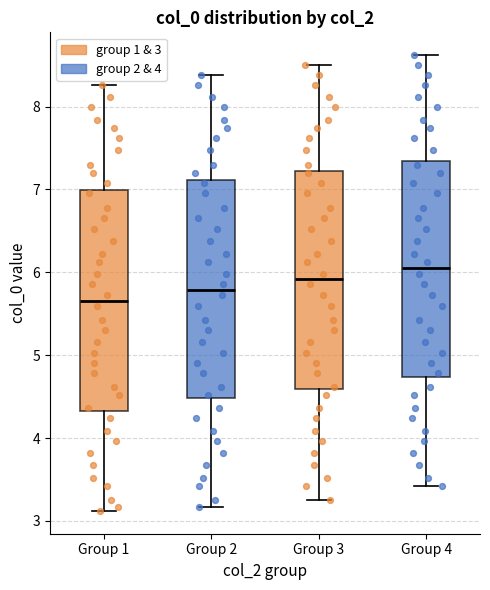

Which box's median line is the highest?

Group 4